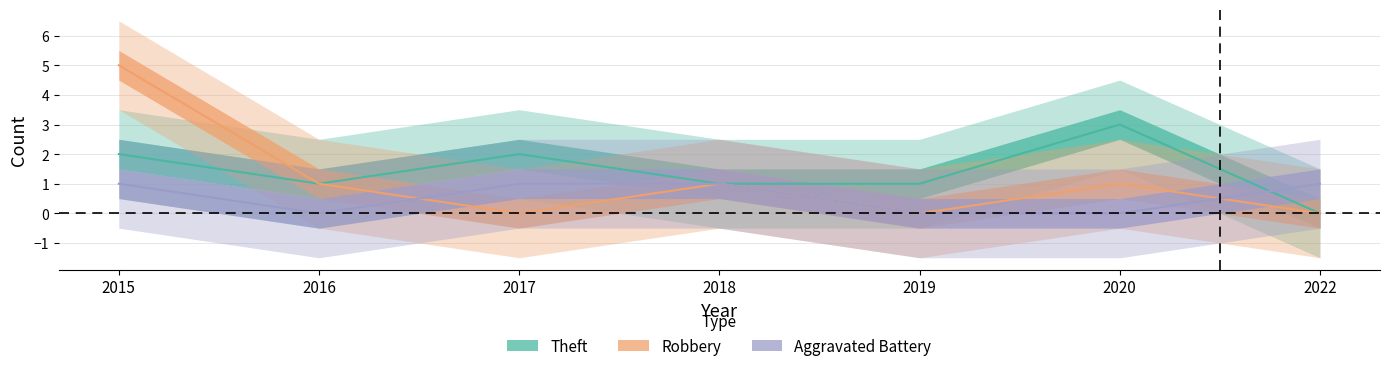

How many lines are shown in the chart?

3